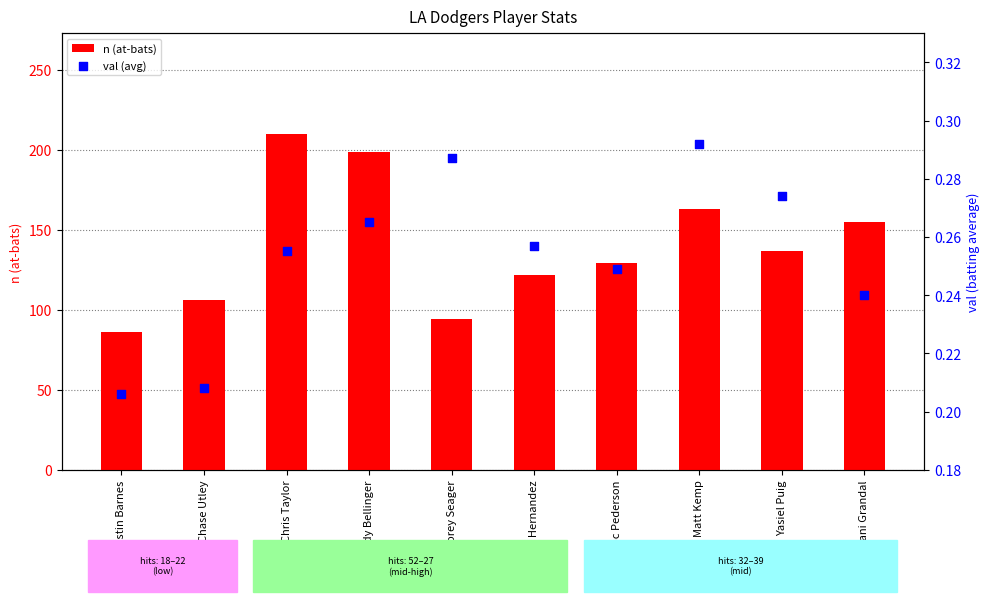

Is the value of val (avg) at Yasmani Grandal greater than the value of n (at-bats) at Austin Barnes?

No